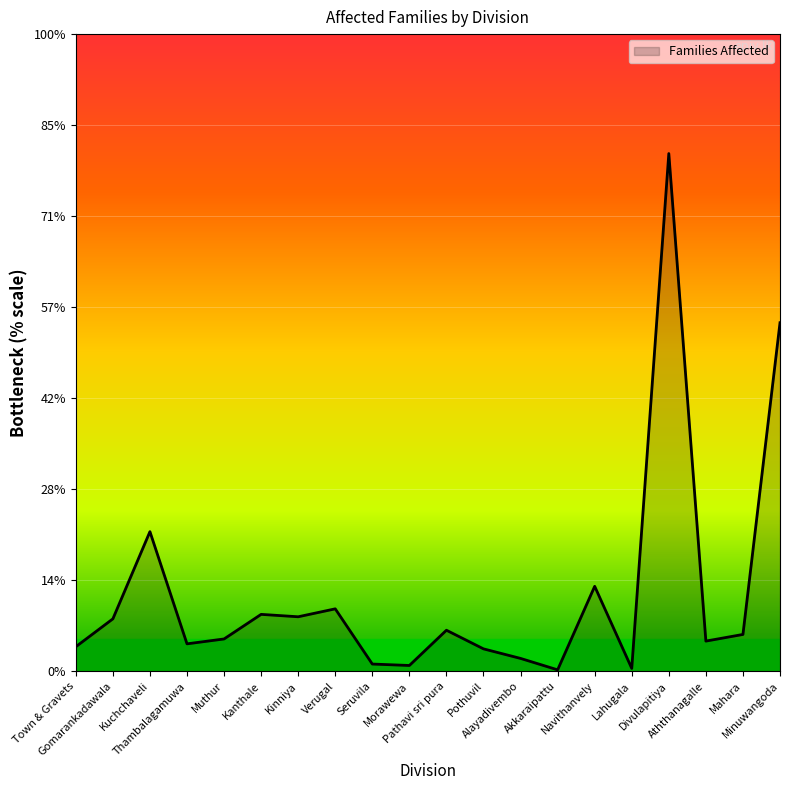

Does the chart have visible grid lines?

Yes